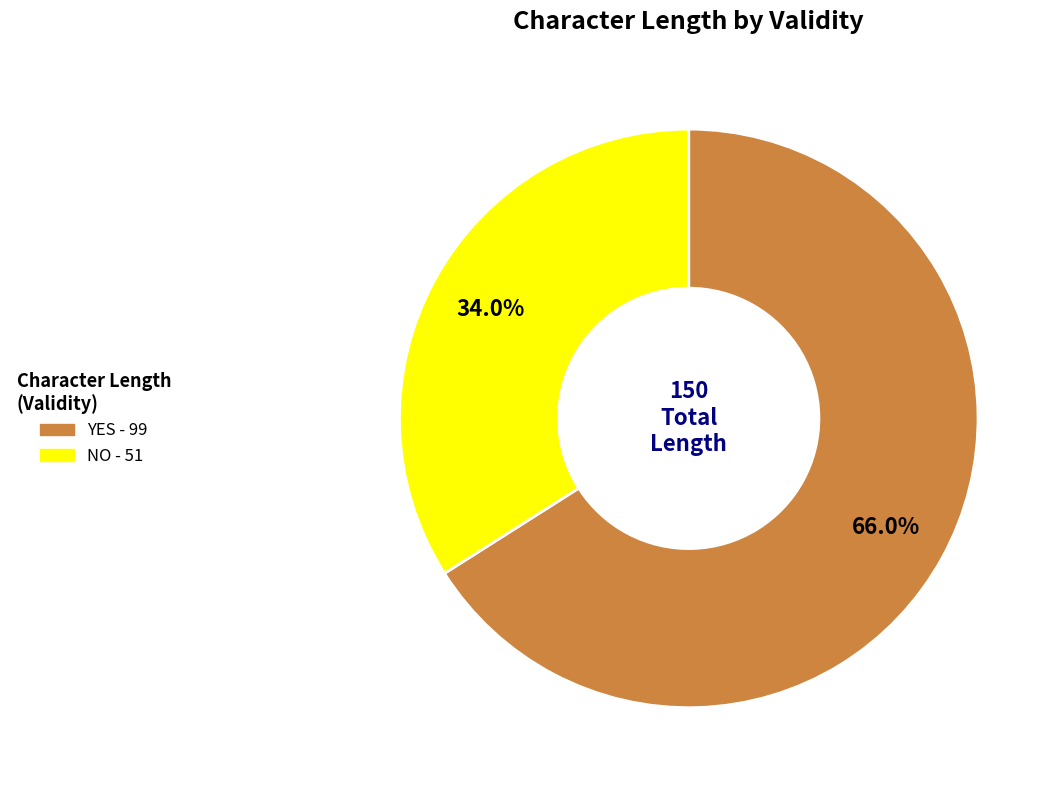

Is there a majority slice in this chart?

Yes